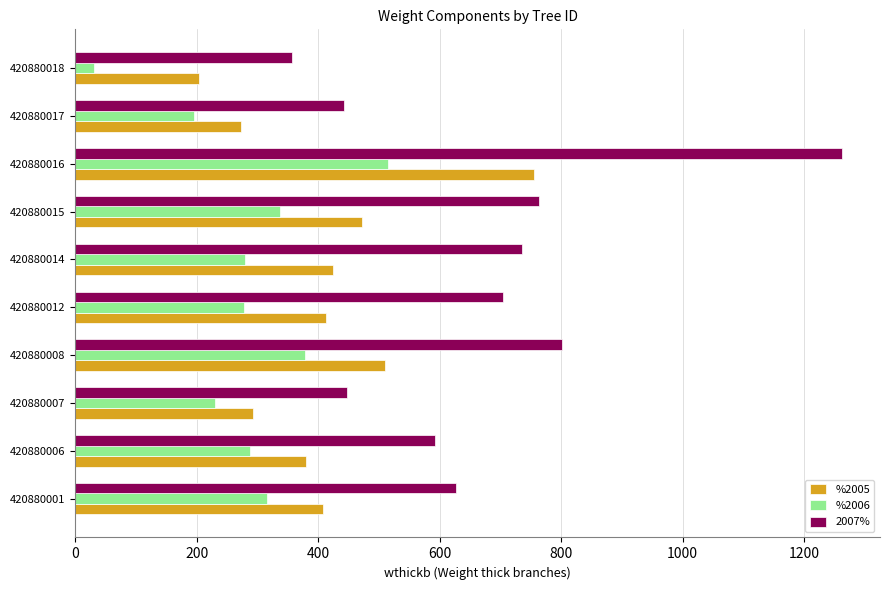

What is the approximate value of %2005 at 420880017?

272.4